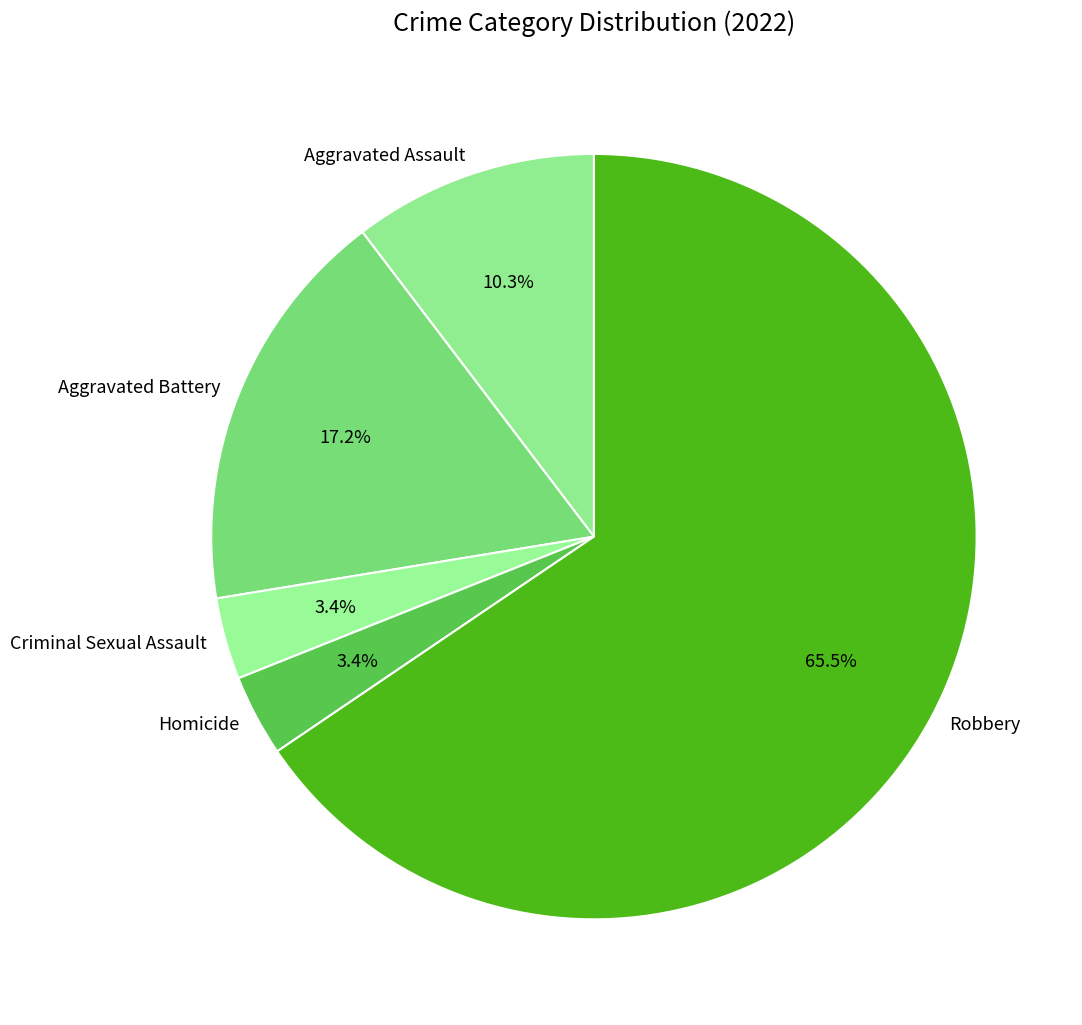

Which has a higher value, Homicide or Aggravated Battery?

Aggravated Battery